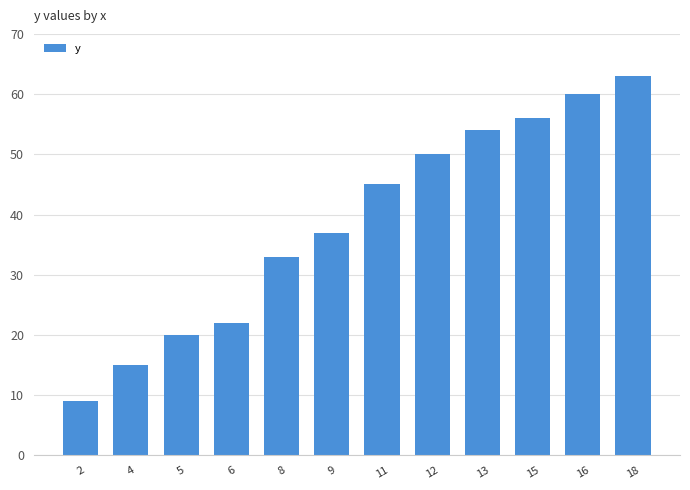

Between 11 and 18, which is larger?

18